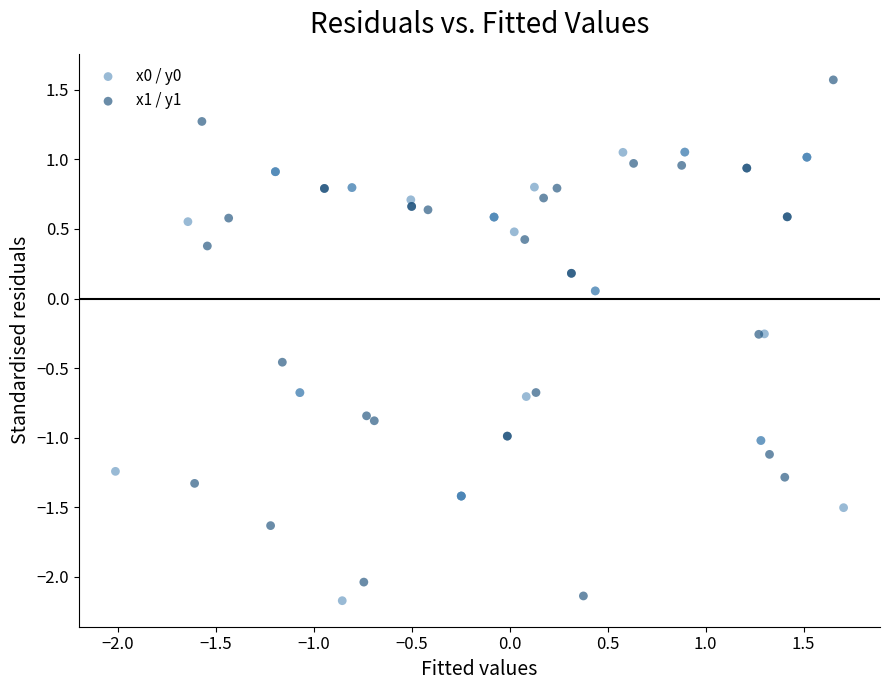

Which series has the largest Y range (max minus min)?

x1 / y1